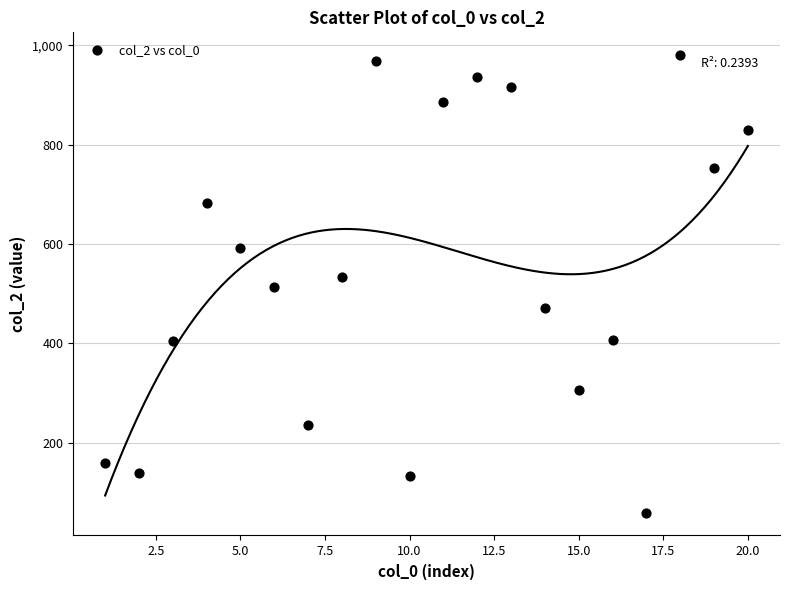

What is the range of X values (max minus min)?

19